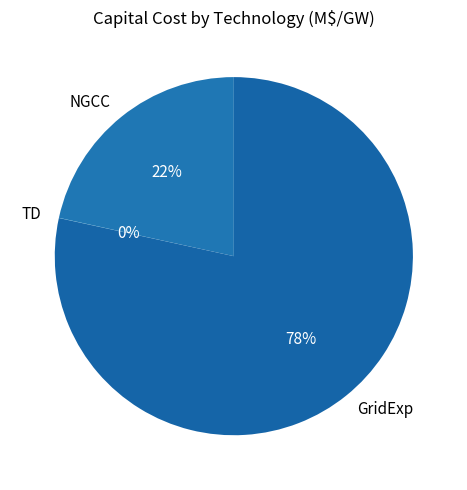

Is there any slice that represents more than half of the pie?

Yes